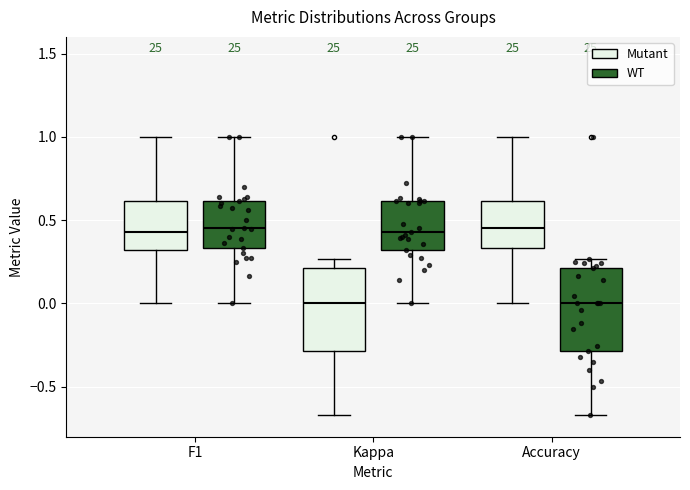

Reading left to right, read every box against the y-axis: the position of its median line, the range the box covers, and the ends of its whiskers. The values are not printed on the chart, so give them approximately, as read against the axis.

F1 (Mutant): median 0.45, box 0.30 to 0.60, whiskers 0.00 to 1.00
F1 (WT): median 0.45, box 0.35 to 0.60, whiskers 0.00 to 1.00
Kappa (Mutant): median 0.00, box -0.30 to 0.20, whiskers -0.65 to 0.25
Kappa (WT): median 0.45, box 0.30 to 0.60, whiskers 0.00 to 1.00
Accuracy (Mutant): median 0.45, box 0.35 to 0.60, whiskers 0.00 to 1.00
Accuracy (WT): median 0.00, box -0.30 to 0.20, whiskers -0.65 to 0.25